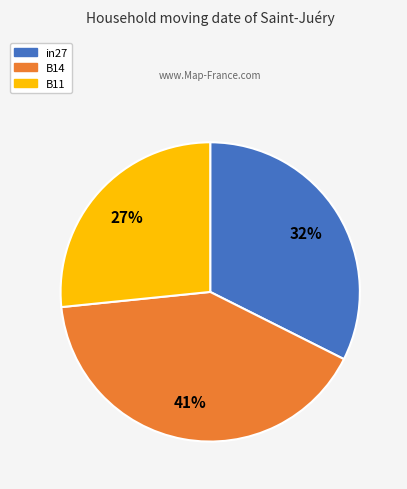

Between B11 and B14, which is larger?

B14